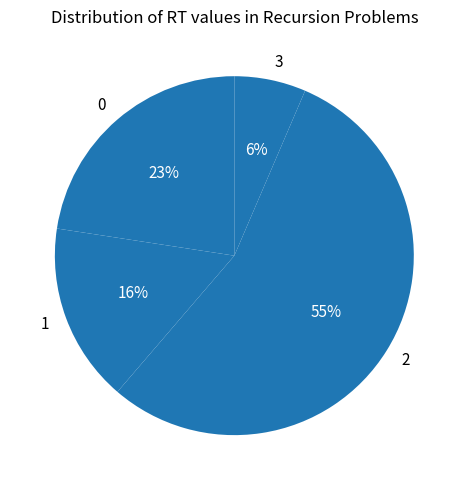

The 2 slice represents 55% of the pie. True or false?

True